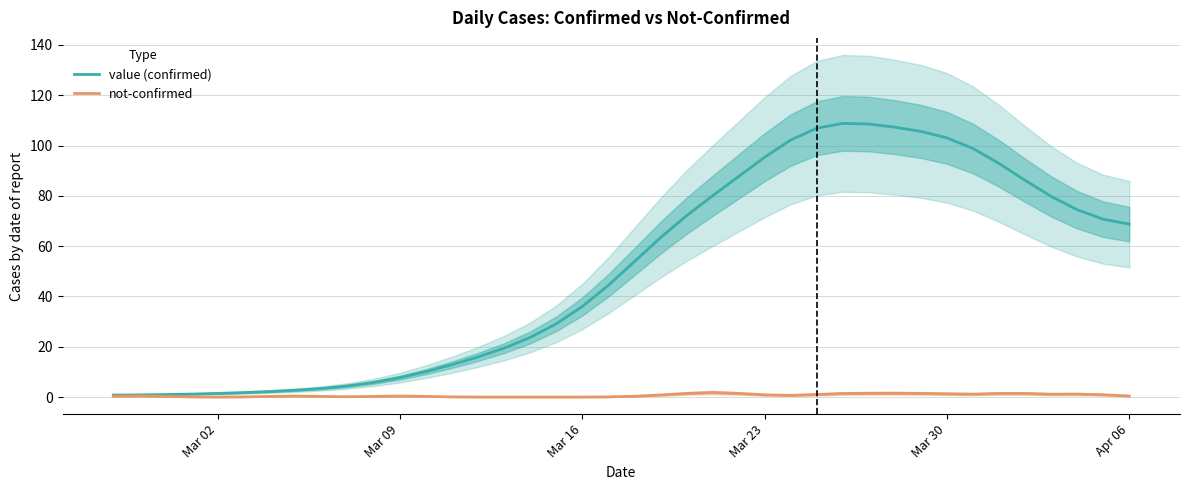

True or false: value (confirmed) and not-confirmed intersect in this chart.

False